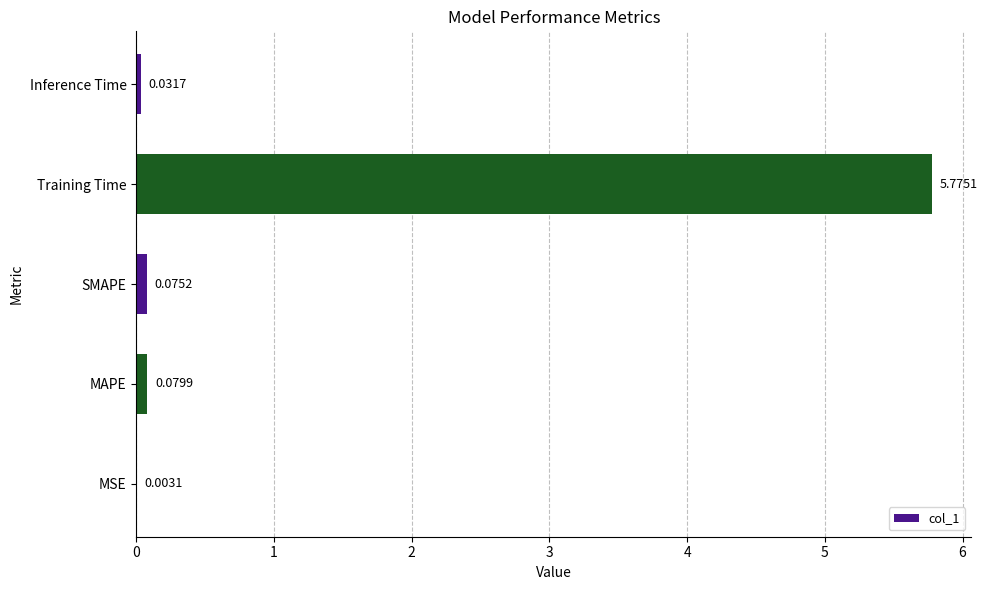

At which label is the value closest to 2?

MAPE